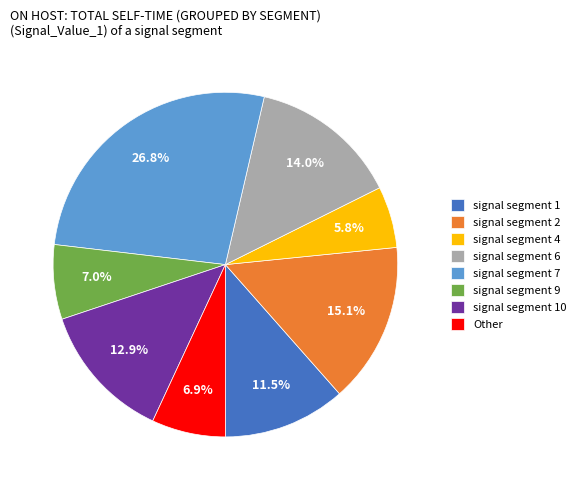

To the nearest percent, what is the average slice percentage?

12%